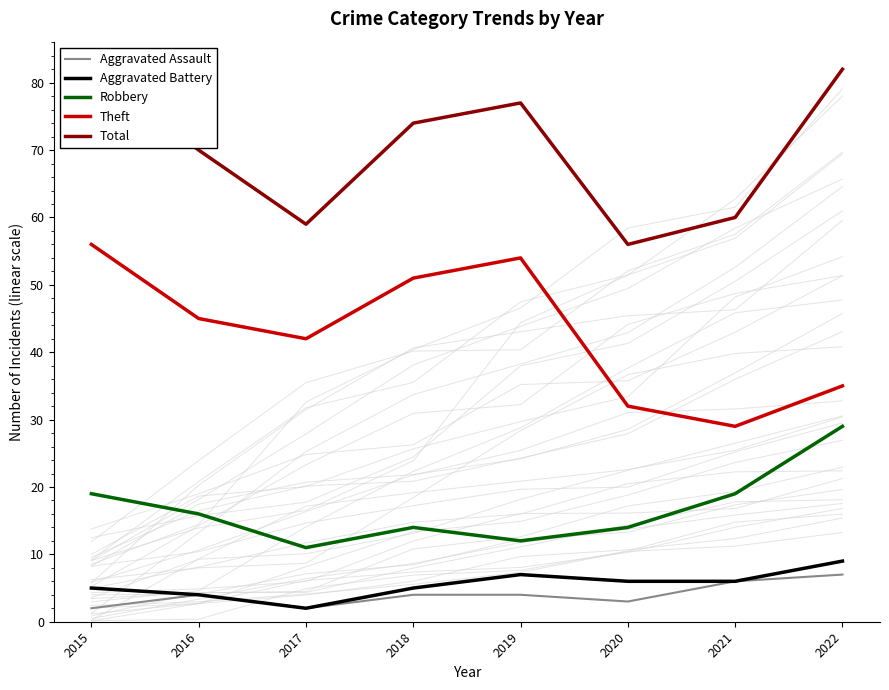

List the series in order of their peak value, highest first.

Total, Theft, Robbery, Aggravated Battery, Aggravated Assault